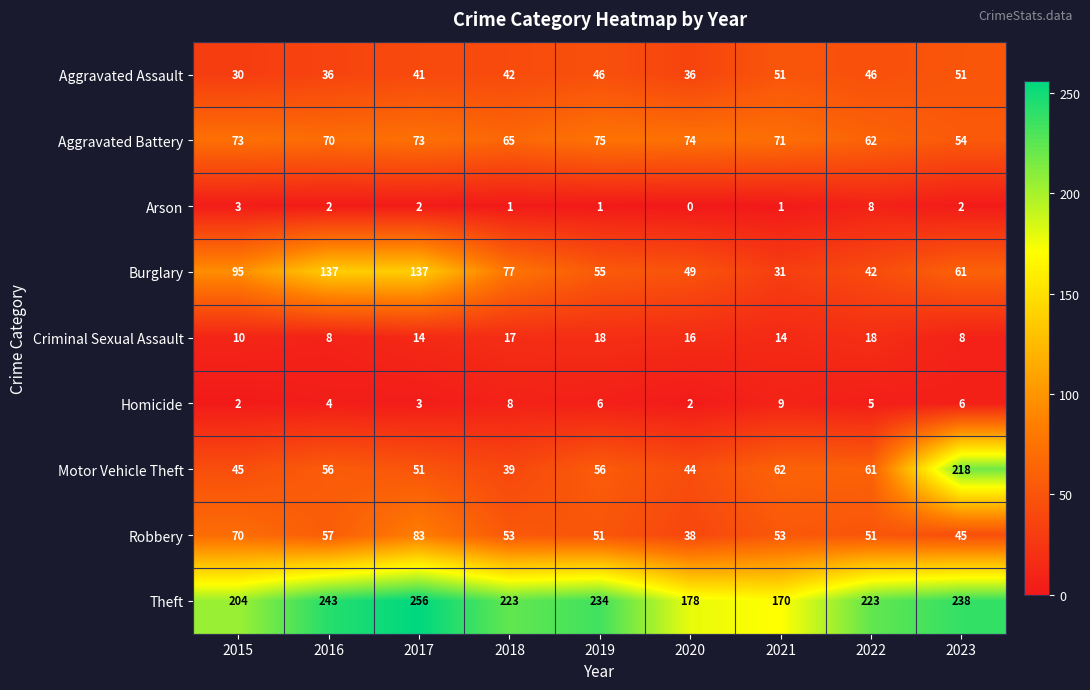

Which series has the largest total across all categories?

Theft